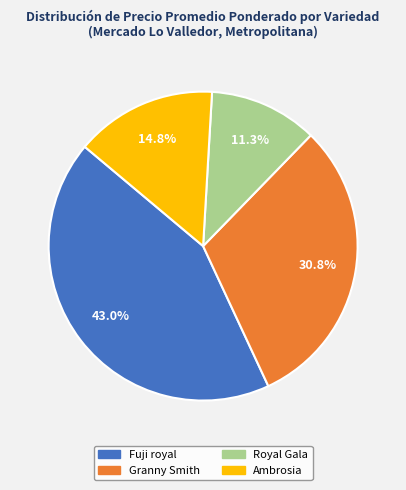

Is there any slice that represents more than half of the pie?

No